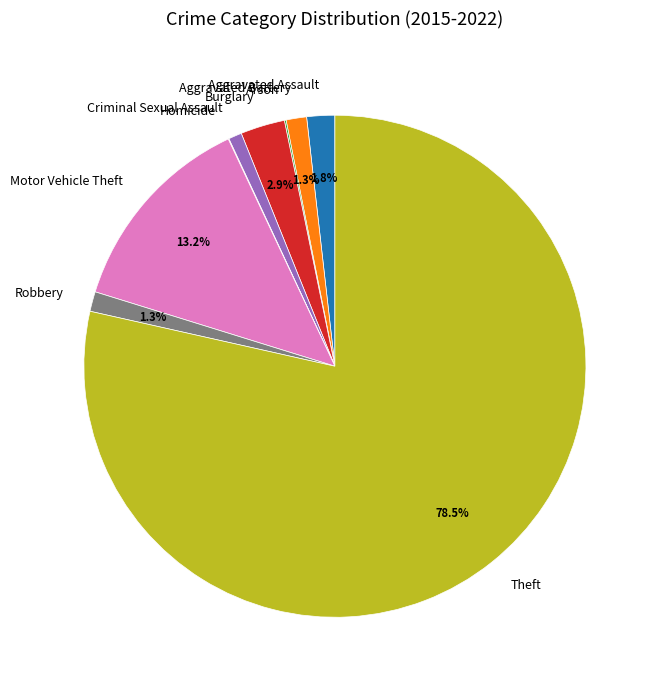

Between Aggravated Battery and Motor Vehicle Theft, which is larger?

Motor Vehicle Theft